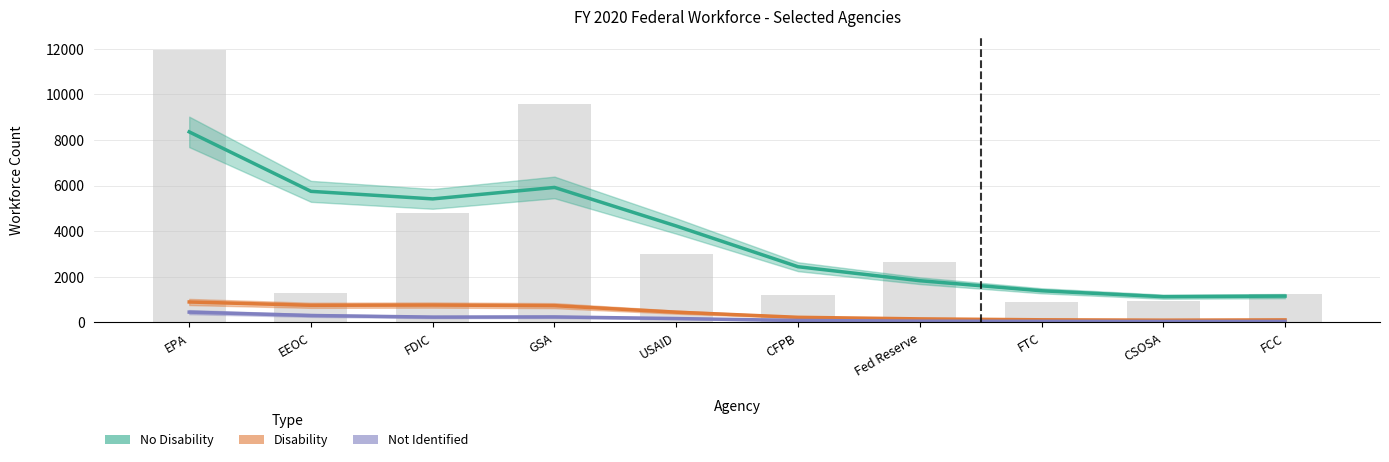

What is the label of the 6th bar from the right?

Agency for International Development